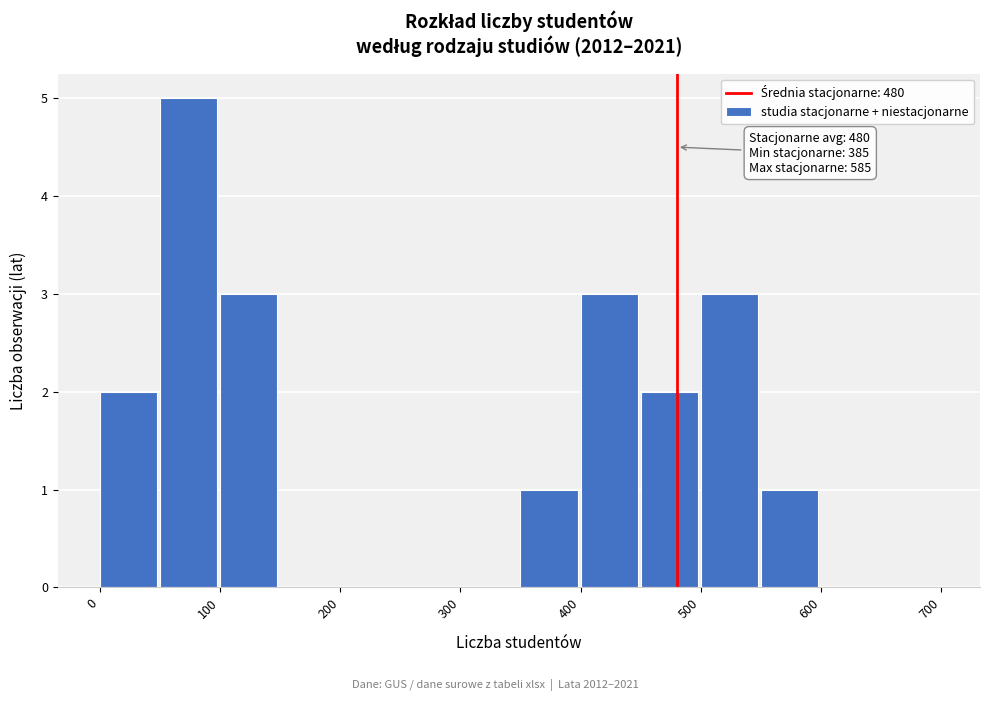

Which range on the x-axis has the tallest bar?

50 to 100